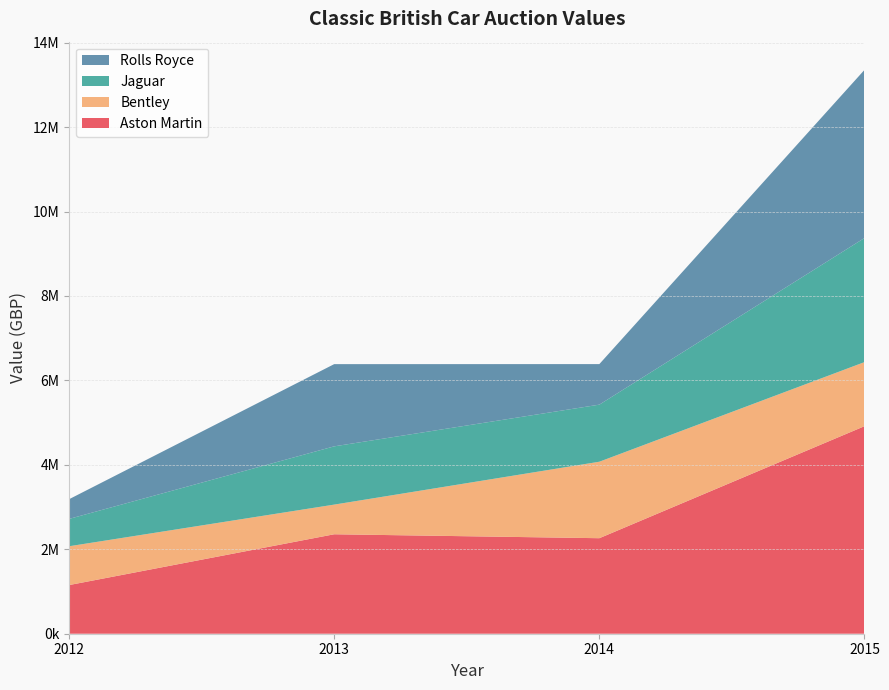

Reading left to right, extract all data points from this chart.

Aston Martin: 2012=1152000	2013=2355660	2014=2262440	2015=4915940
Bentley: 2012=919500	2013=702500	2014=1811500	2015=1517750
Jaguar: 2012=647500	2013=1380000	2014=1352000	2015=2939500
Rolls Royce: 2012=466500	2013=1947300	2014=960500	2015=3982600